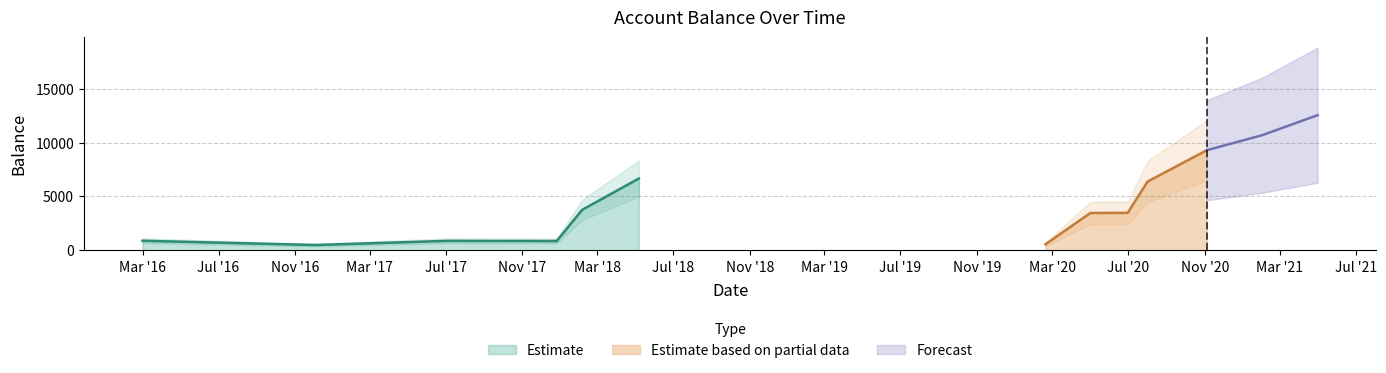

Where is the first local minimum?

2016-12-01